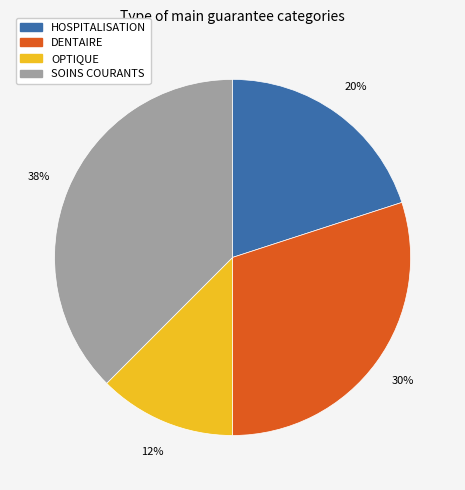

Approximately how many times larger is the value at DENTAIRE compared to SOINS COURANTS?

0.8